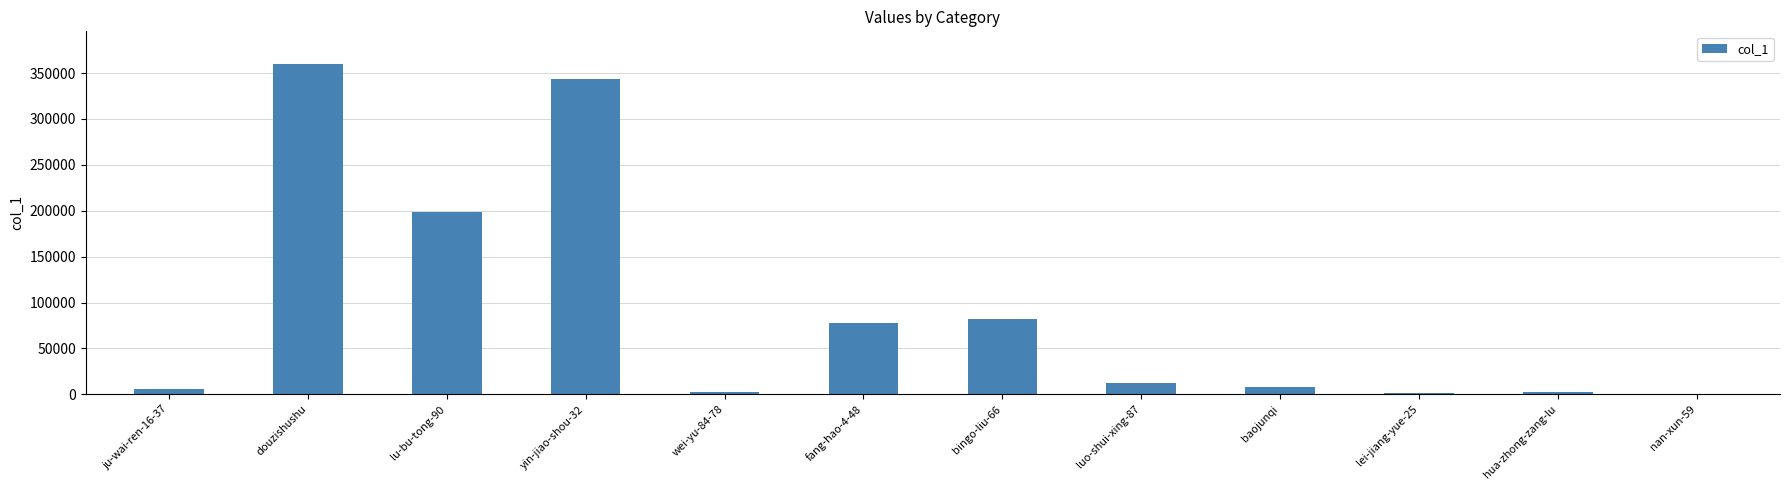

What is the change in value from bingo-liu-66 to luo-shui-xing-87?

-69852